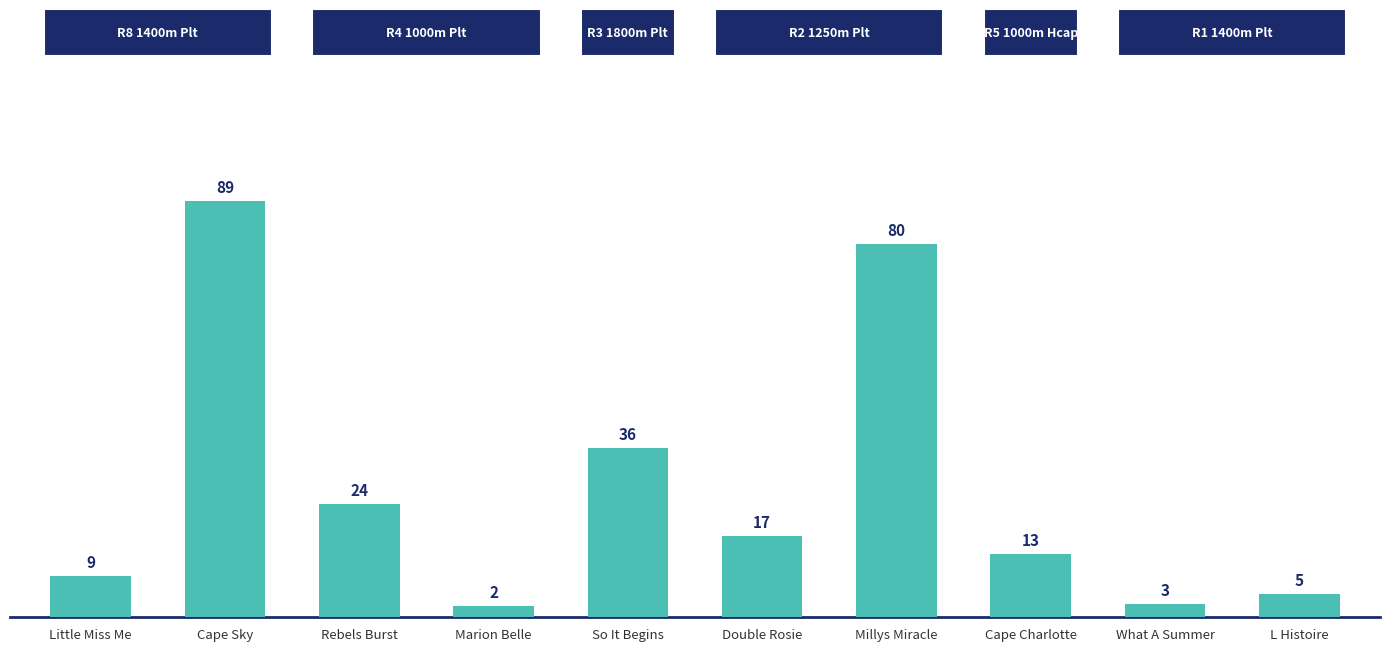

List the labels in order of value, smallest first.

Marion Belle, What A Summer, L Histoire, Little Miss Me, Cape Charlotte, Double Rosie, Rebels Burst, So It Begins, Millys Miracle, Cape Sky